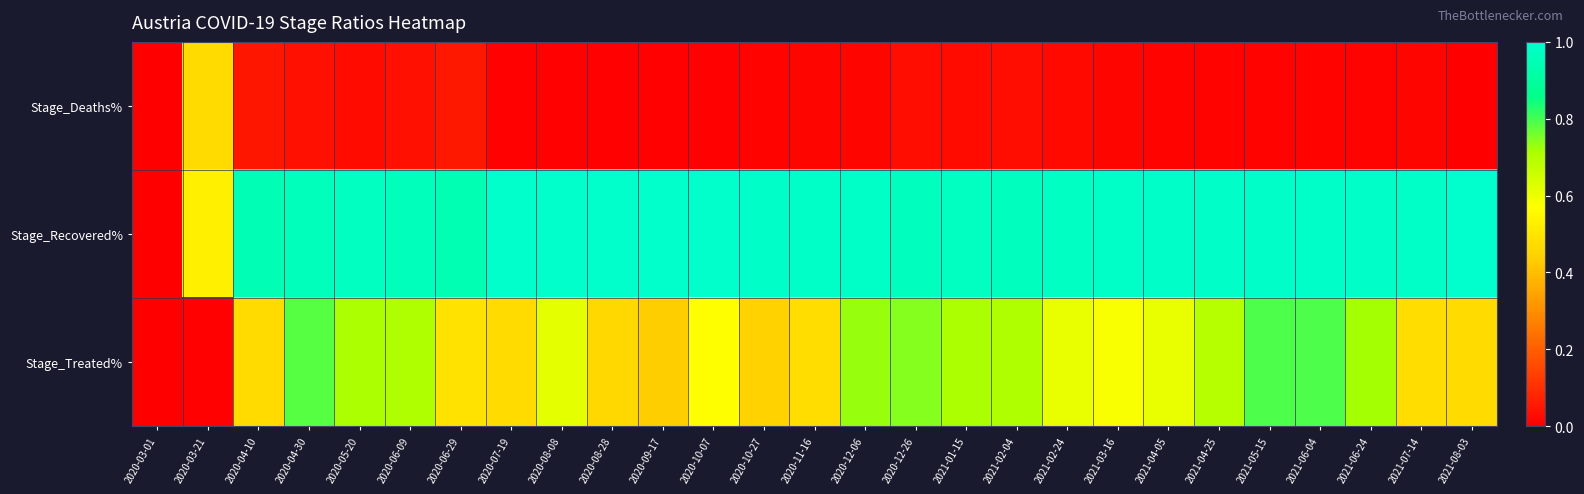

What is the difference between the highest and lowest values at 2020-04-30?

0.9